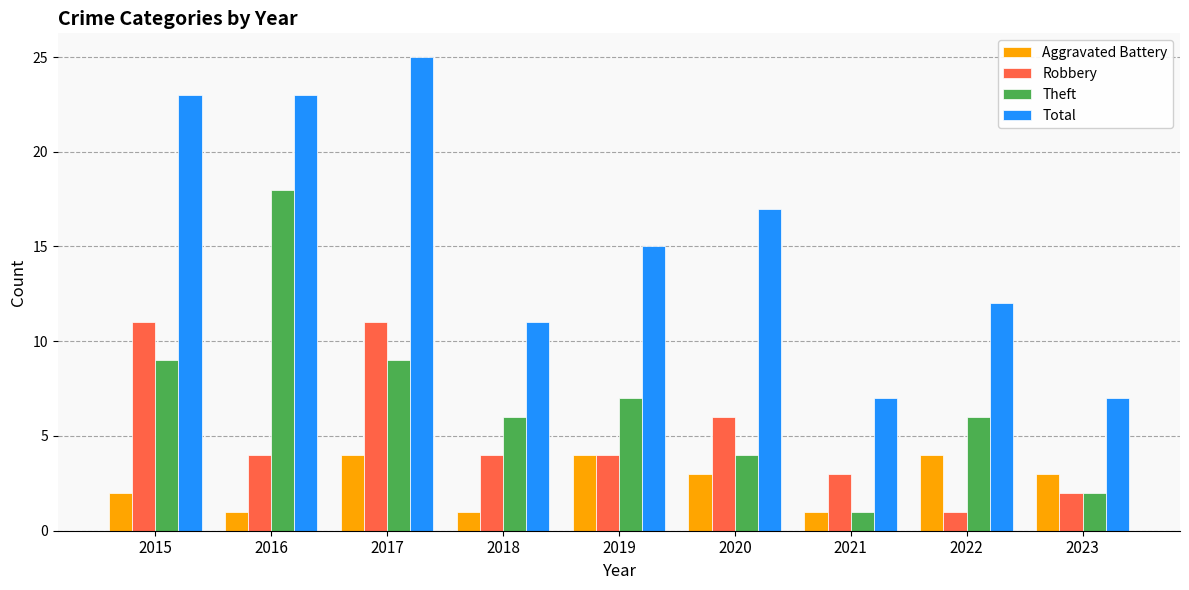

What is the maximum value for Robbery?

11